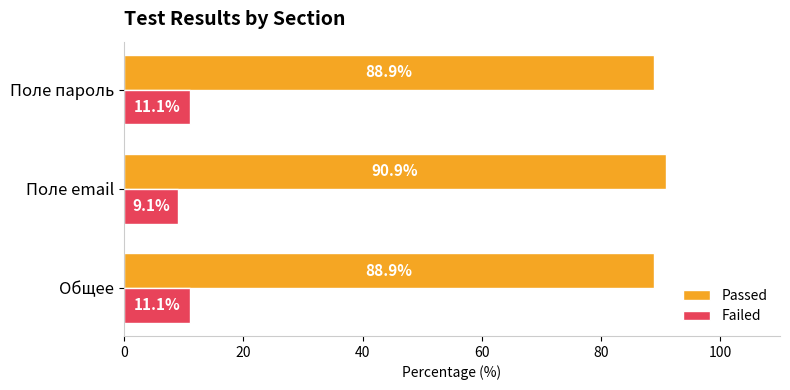

How many distinct data groups are displayed?

2